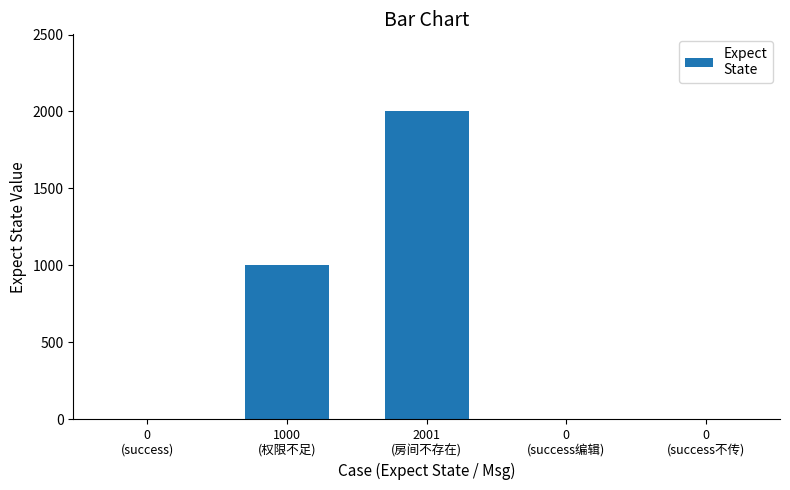

What is the sum of all values?

3001